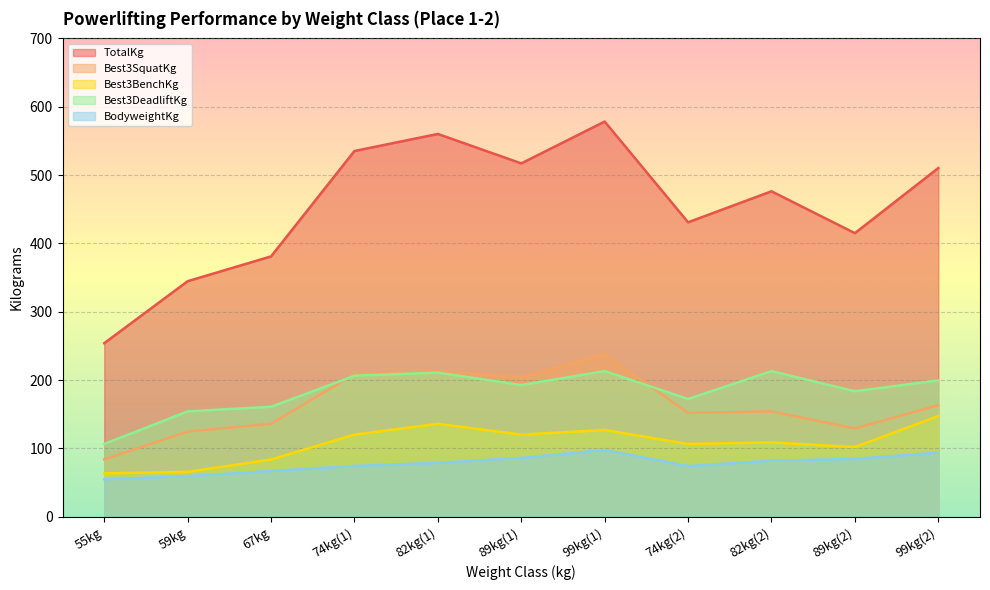

Is the value of Best3DeadliftKg at 89kg(2) greater than the value of Best3BenchKg at 59kg?

Yes